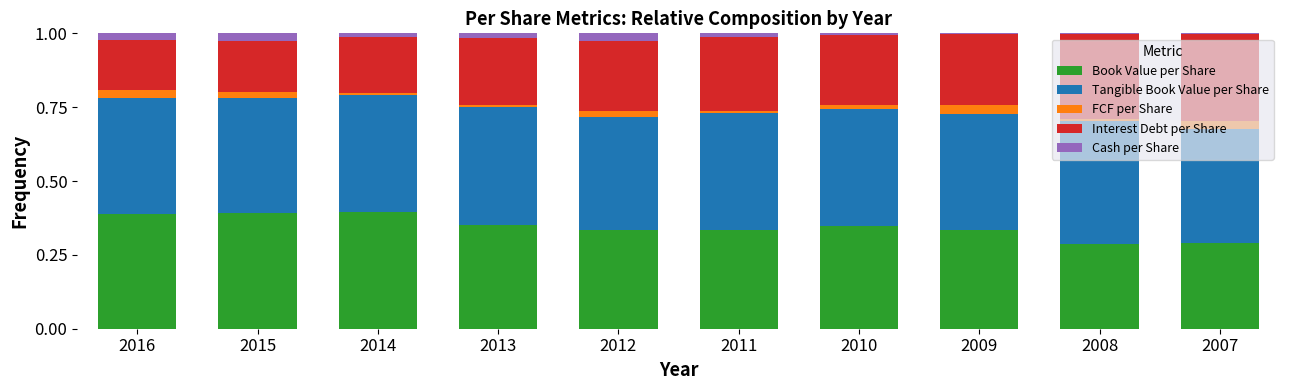

The Book Value per Share series shows 0.4 at 2008. True or false?

False